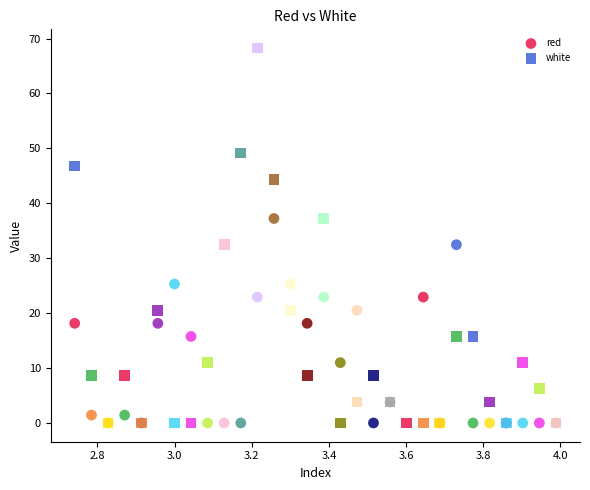

What are all the series names shown in the legend?

red, white